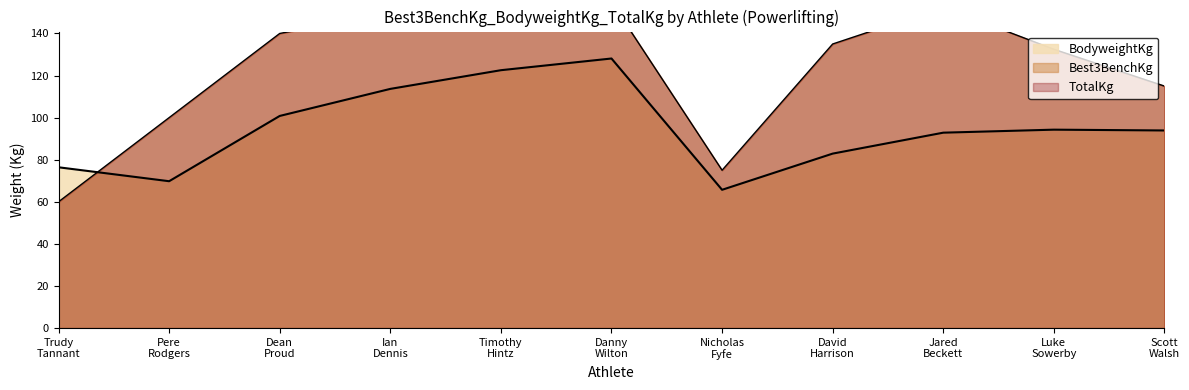

Does the chart display data point markers on the line(s)?

No